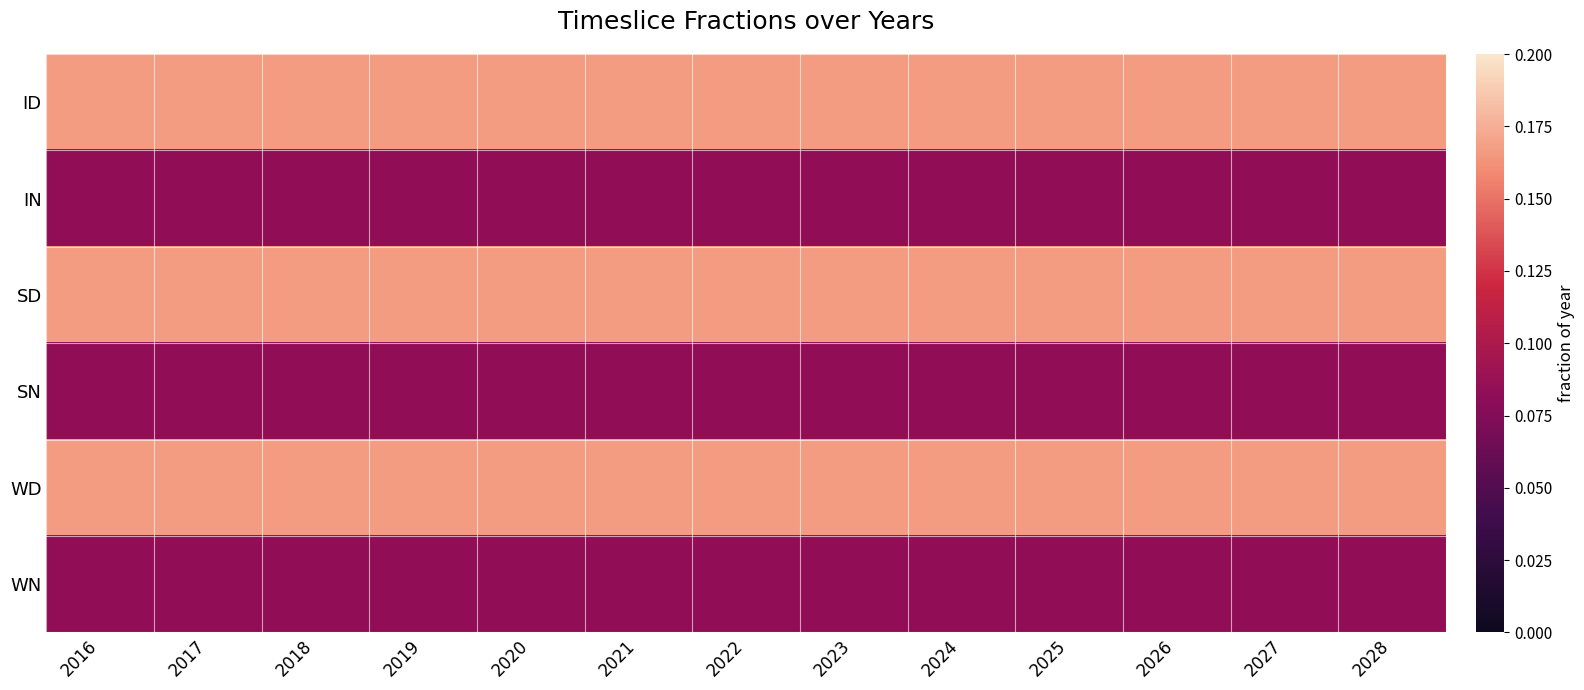

Which series has the largest total across all categories?

ID